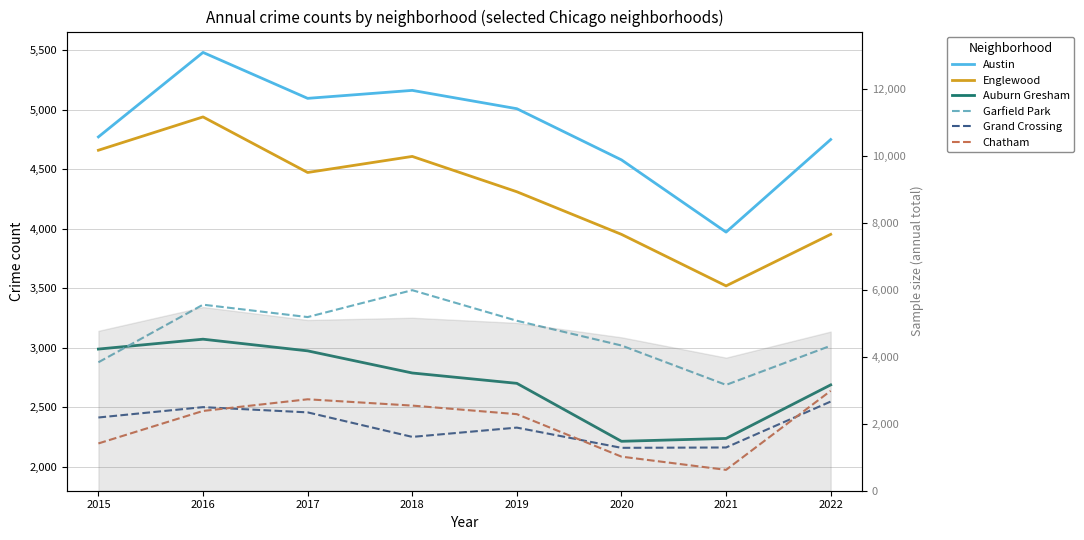

True or false: Grand Crossing and Auburn Gresham intersect in this chart.

False